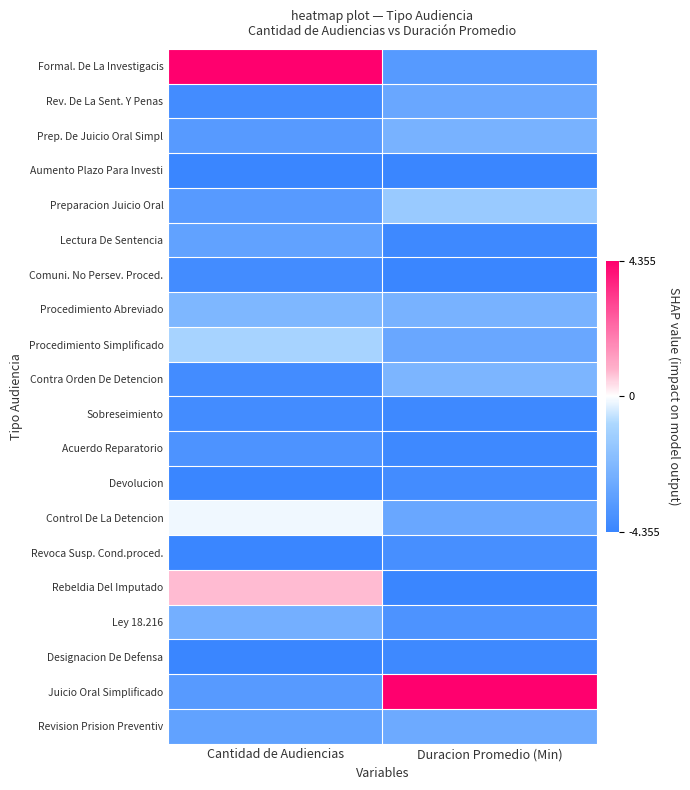

At which category is the sum across all series the highest?

Cantidad de Audiencias